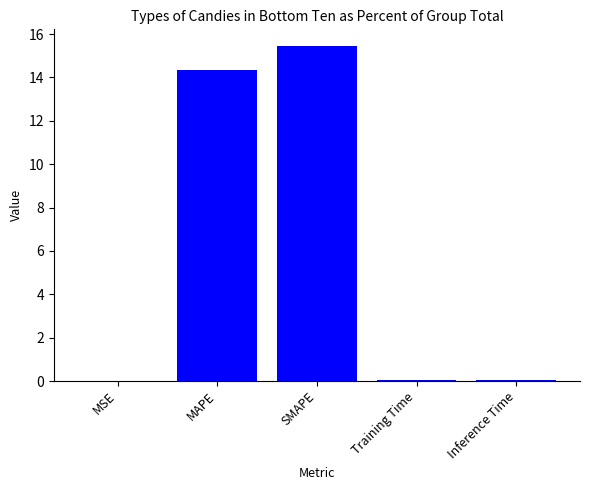

What is the maximum value shown in the chart?

15.4